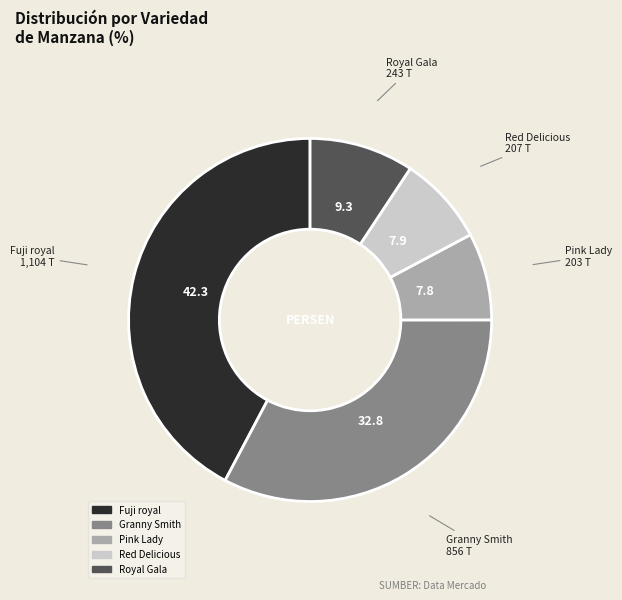

Does Pink Lady represent more than half of the total?

No